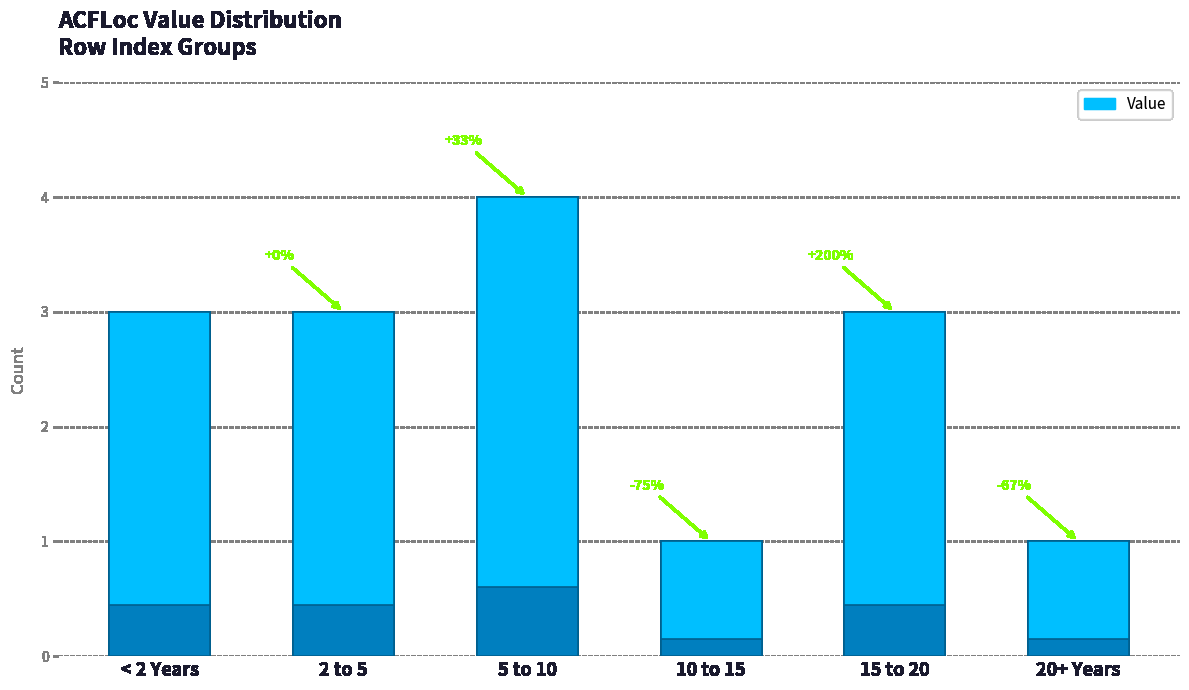

How many bars are there in total?

6